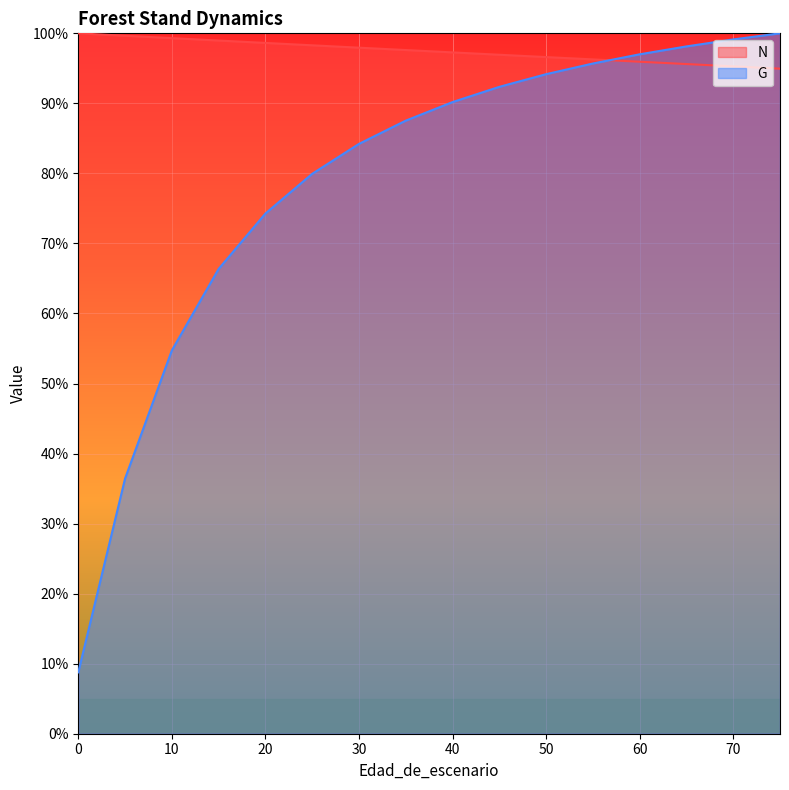

True or false: G and N cross at least once.

True